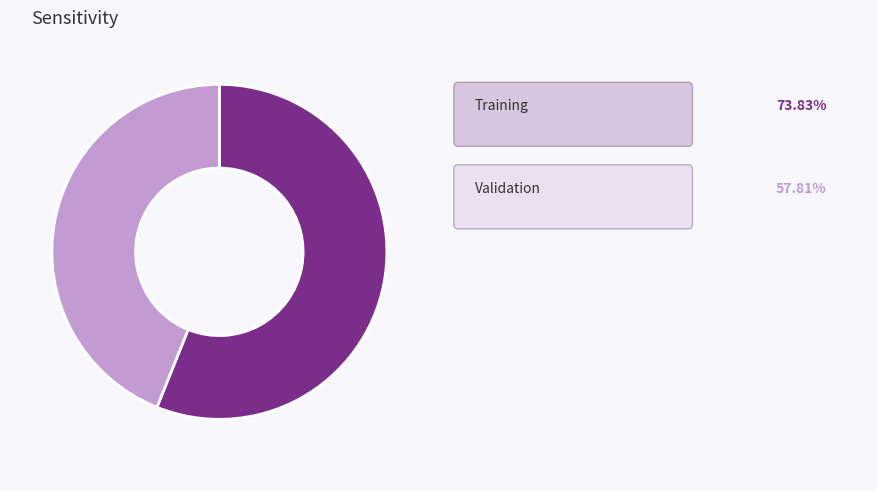

Is there a majority slice in this chart?

Yes